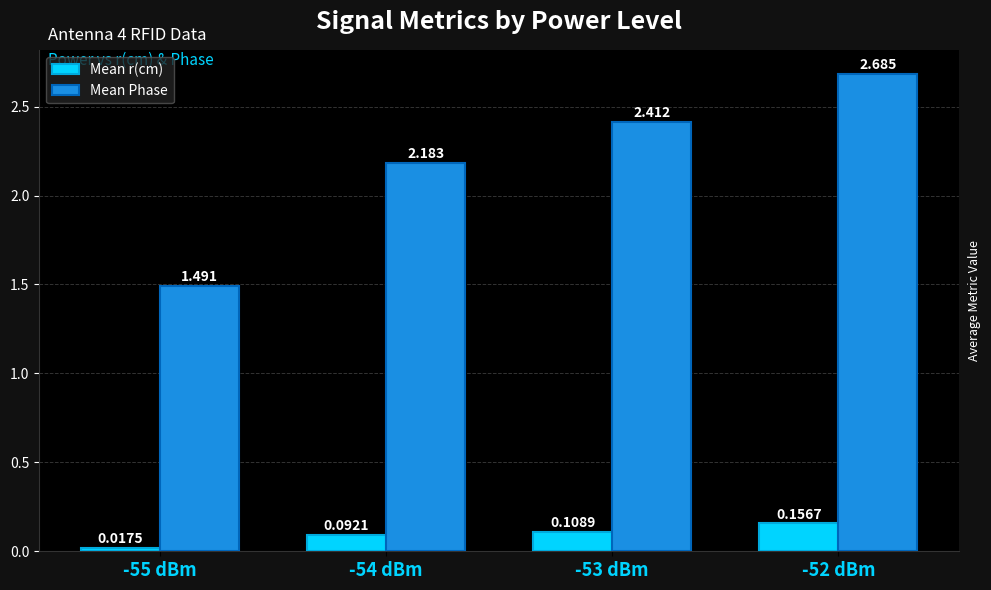

At how many categories does at least one series exceed 0?

4